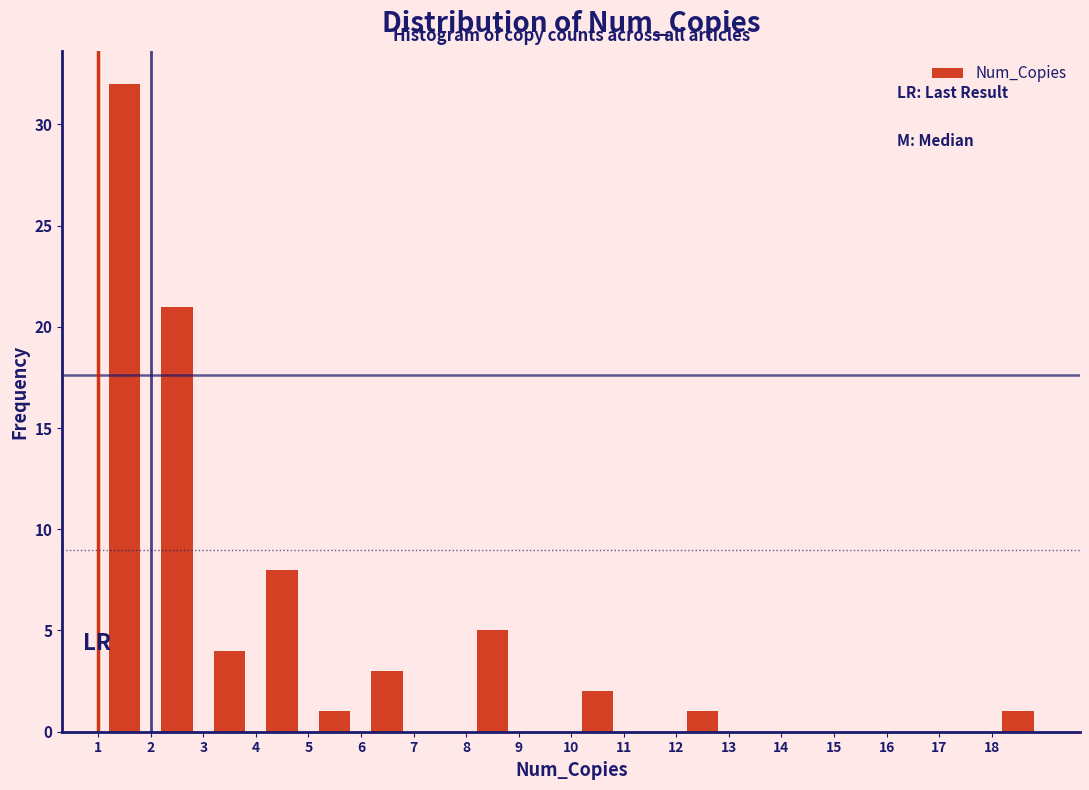

Reading left to right, list every bar in this chart as the range it spans on the x-axis followed by its height. The values are not printed on the chart, so give them approximately, as read against the axis.

1 to 2: 32
2 to 3: 21
3 to 4: 4
4 to 5: 8
5 to 6: 1
6 to 7: 3
7 to 8: 0
8 to 9: 5
9 to 10: 0
10 to 11: 2
11 to 12: 0
12 to 13: 1
13 to 14: 0
14 to 15: 0
15 to 16: 0
16 to 17: 0
17 to 18: 0
18 to 19: 1